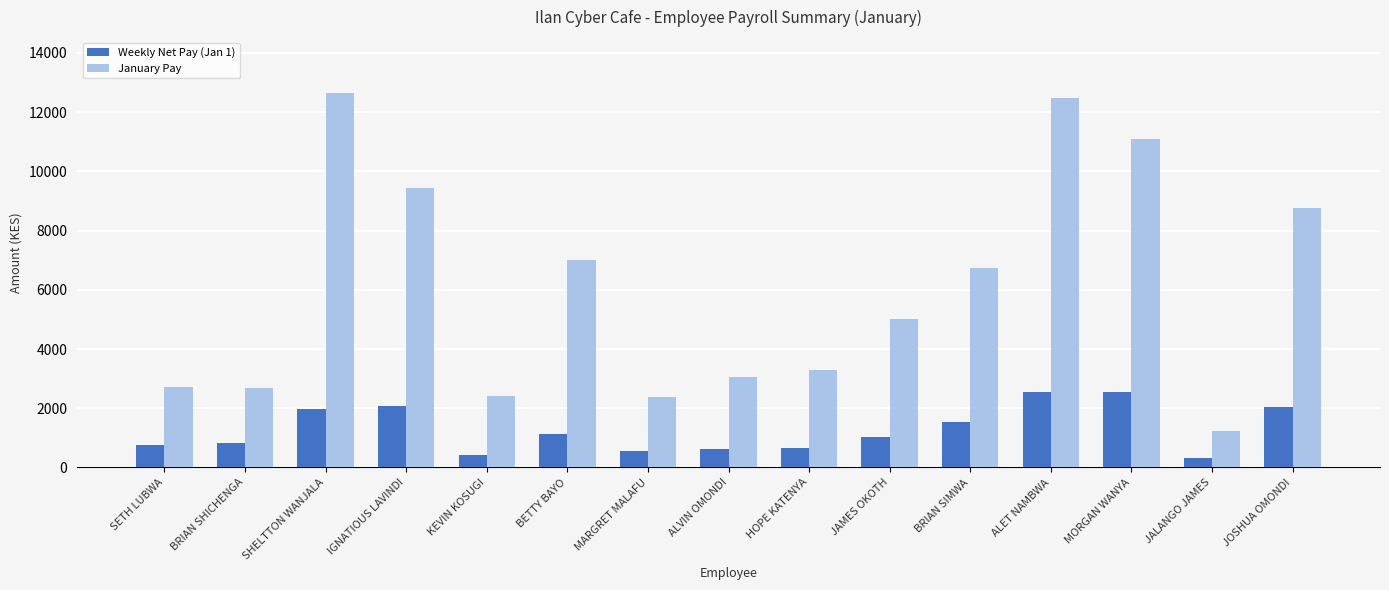

List the series in order of their peak value, lowest first.

Weekly Net Pay (Jan 1), January Pay